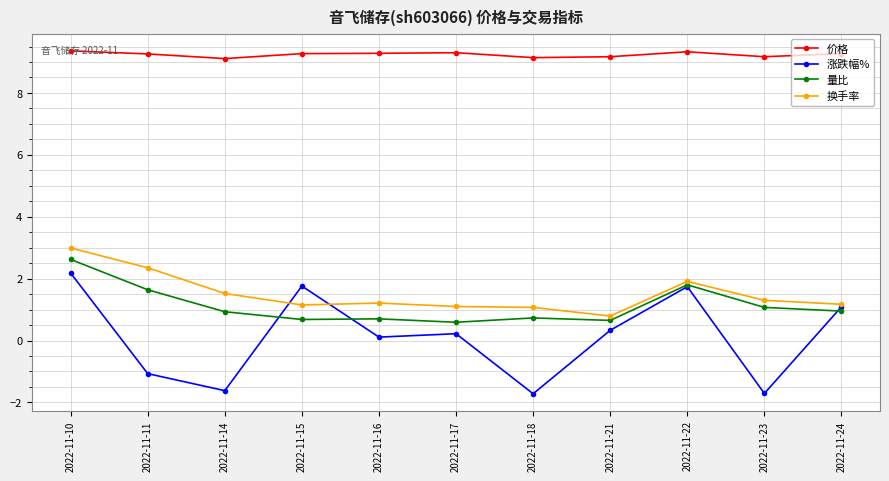

What is the difference between the 涨跌幅% values at 2022-11-17 and 2022-11-10?

2.0